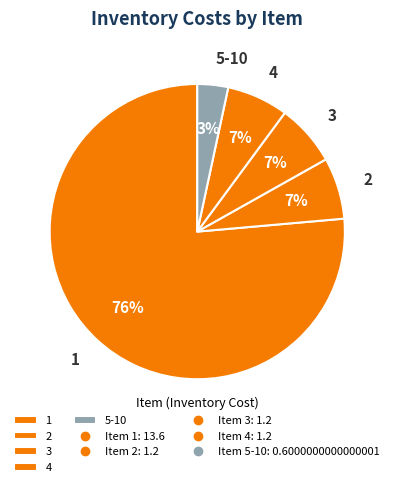

Does 1 account for over 50% of the chart?

Yes